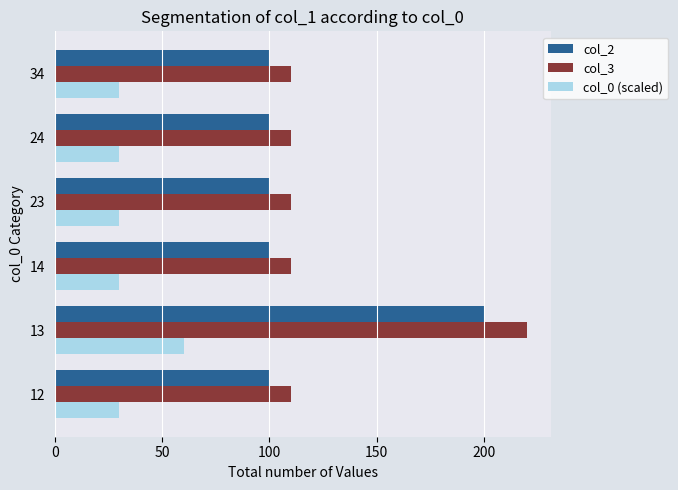

What is the highest value of the col_0 (scaled) series?

60.0